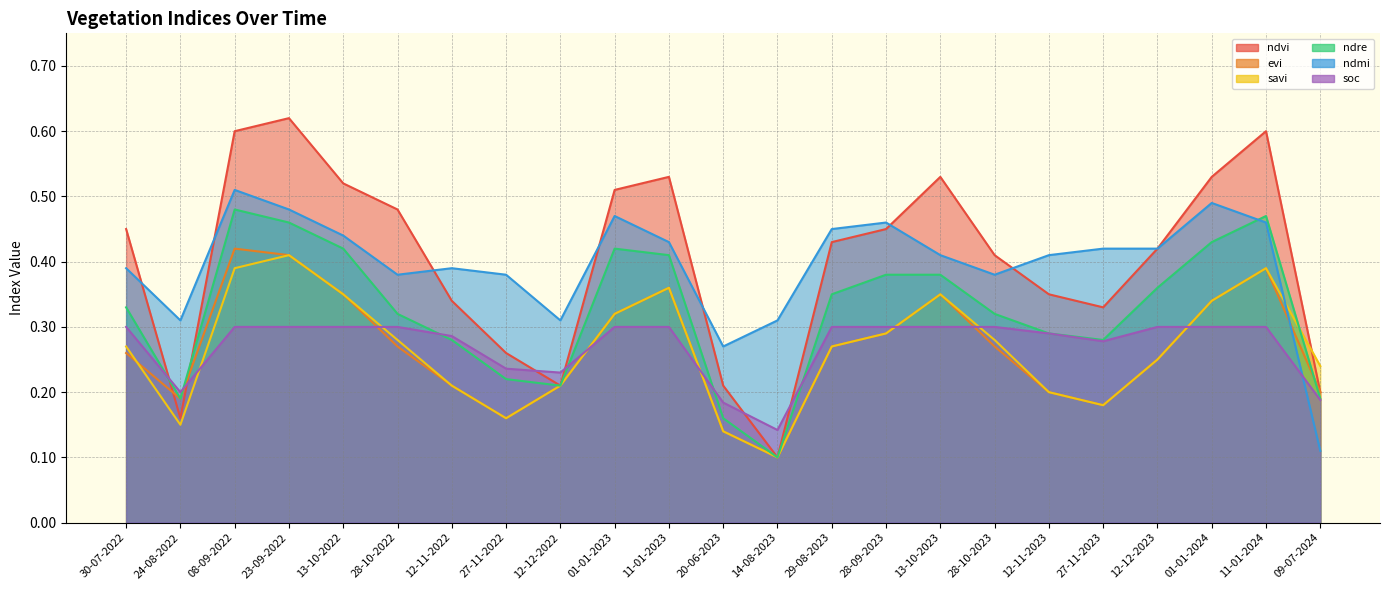

What is the difference between the second highest and second lowest values in the ndmi series?

0.2